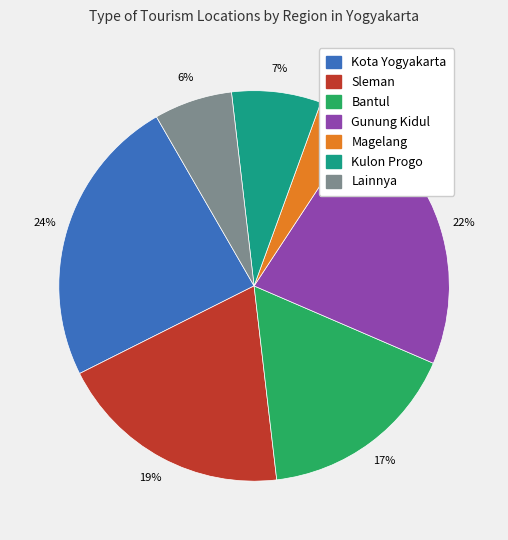

Combined, do Magelang and Bantul account for over 50%?

No